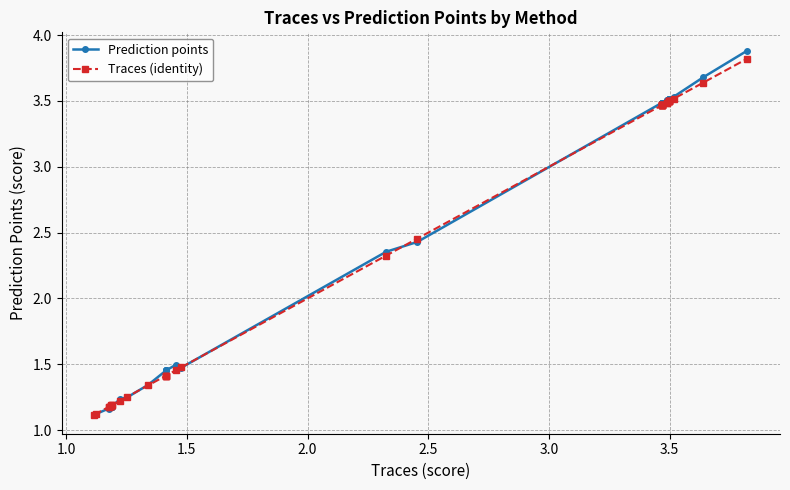

What are all the series names shown in the legend?

Prediction points, Traces (identity)